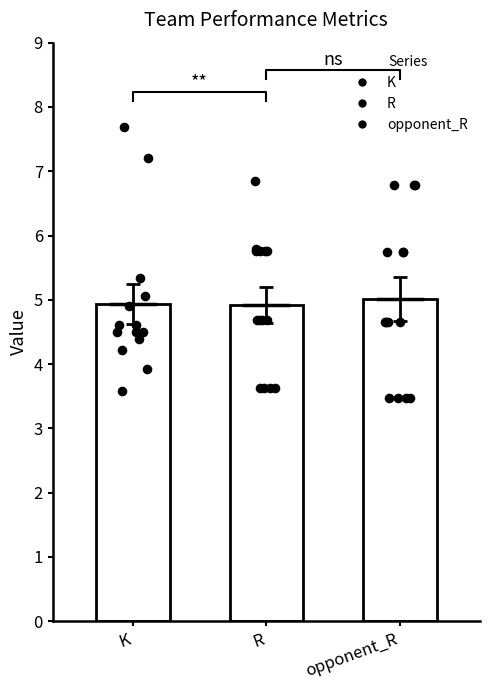

Which series has the largest total across all categories?

opponent_R